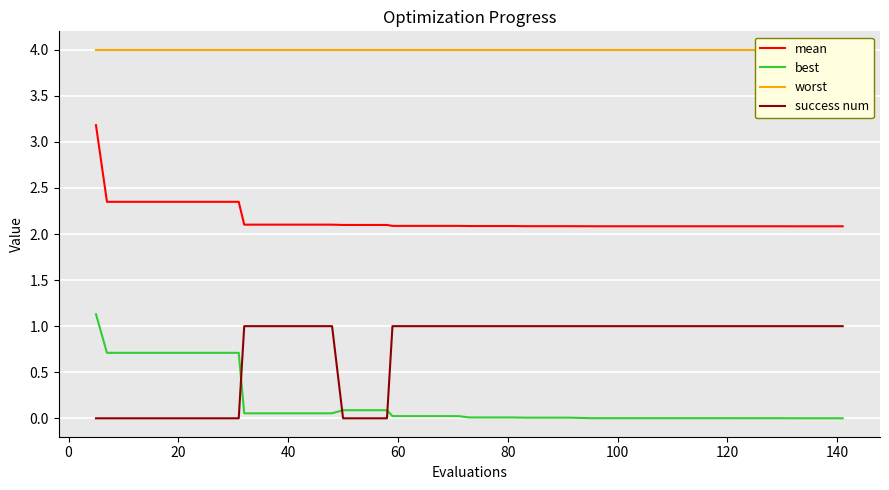

What is the maximum value for best?

1.1